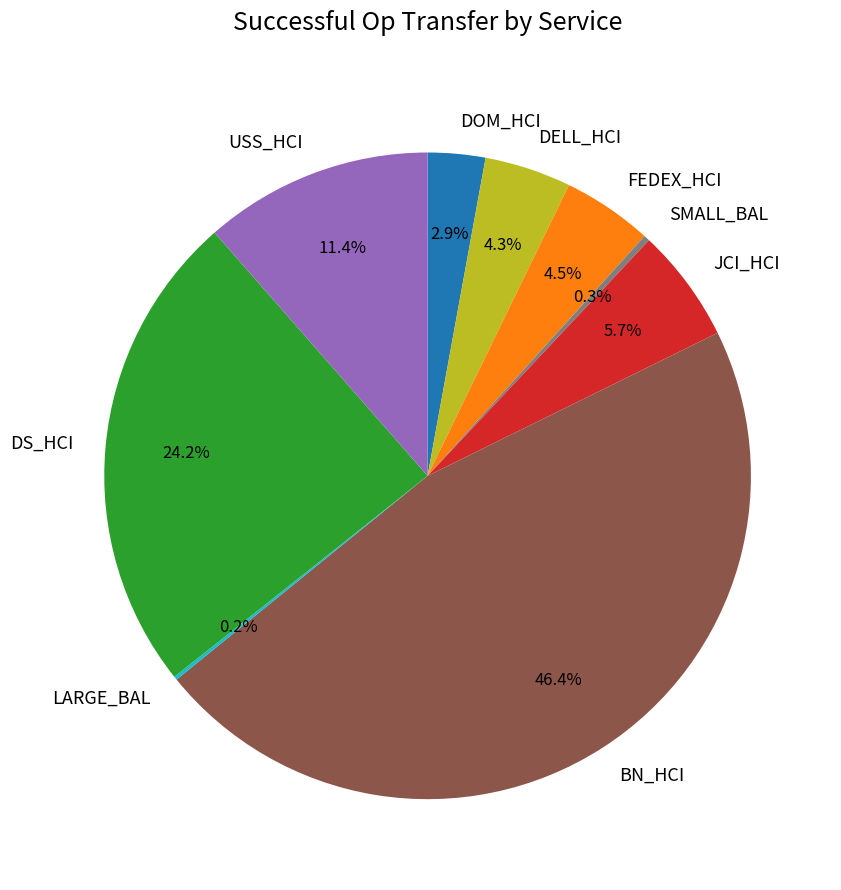

What is the ratio of the value at DELL_HCI to the value at FEDEX_HCI?

1.0